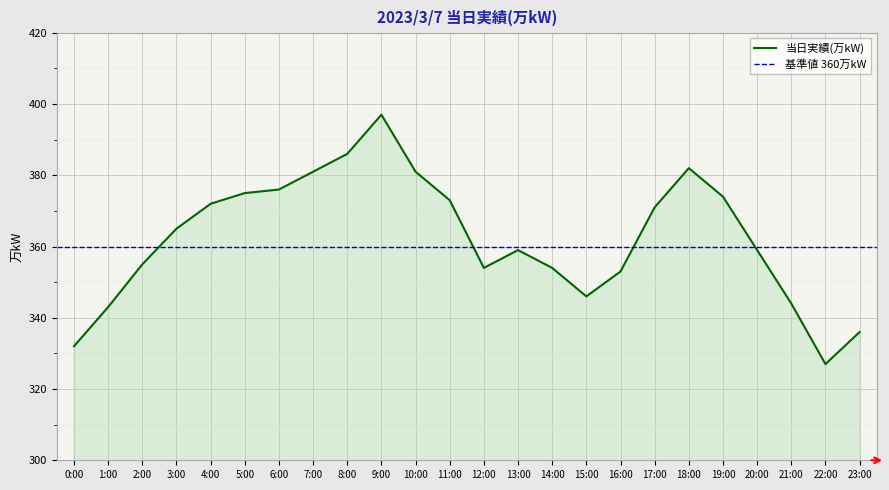

Rank the categories by value from highest to lowest.

9:00, 8:00, 18:00, 7:00, 10:00, 6:00, 5:00, 19:00, 11:00, 4:00, 17:00, 3:00, 13:00, 20:00, 2:00, 12:00, 14:00, 16:00, 15:00, 21:00, 1:00, 23:00, 0:00, 22:00